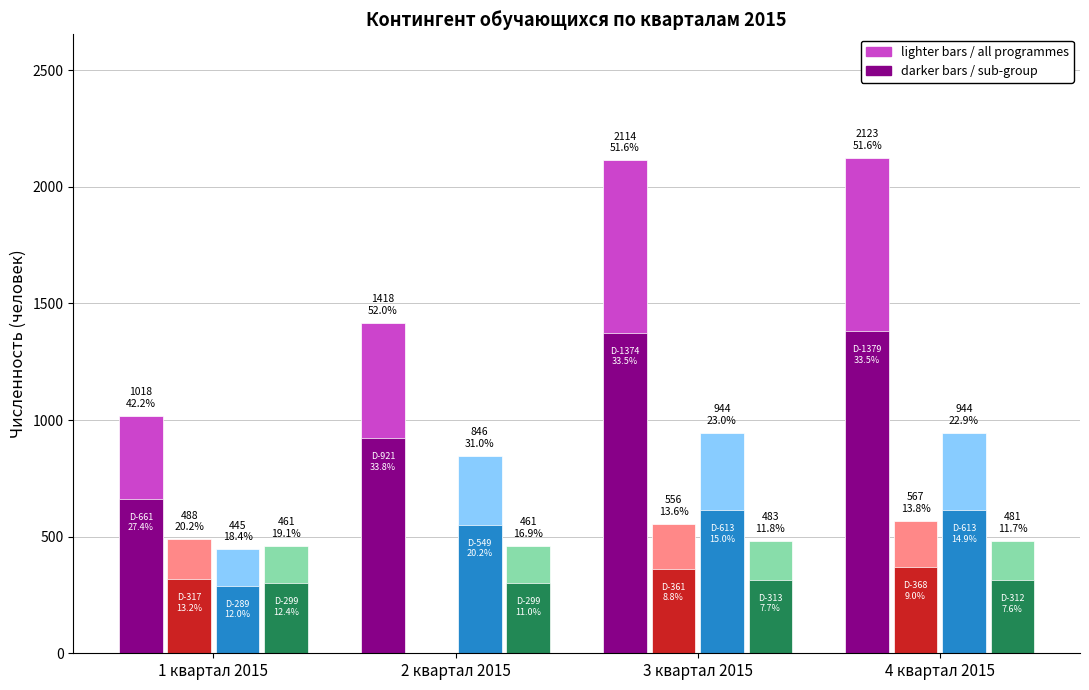

What is the maximum value shown in the chart?

2123.0